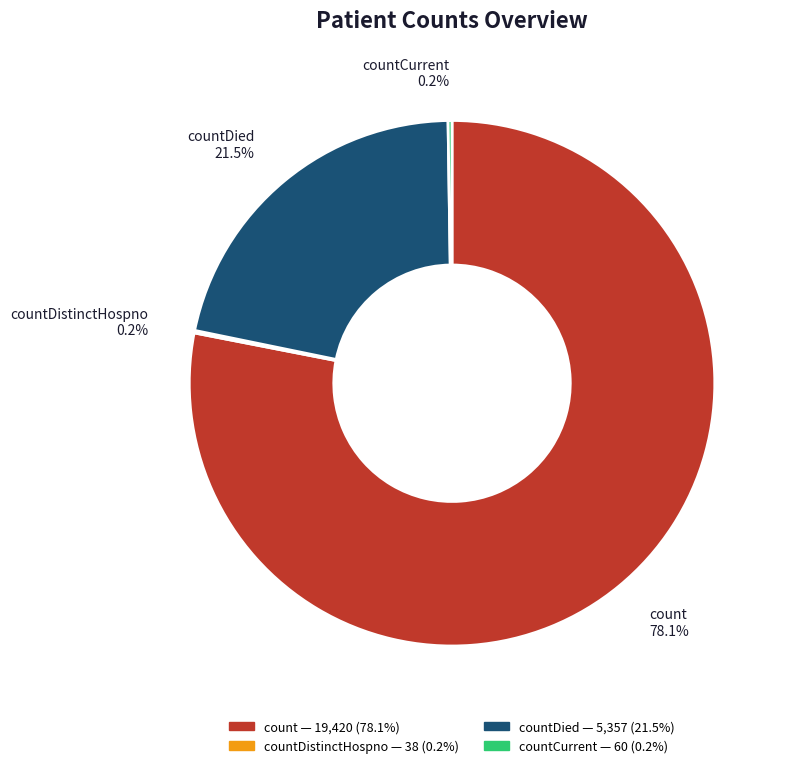

Is there any slice that represents more than half of the pie?

Yes